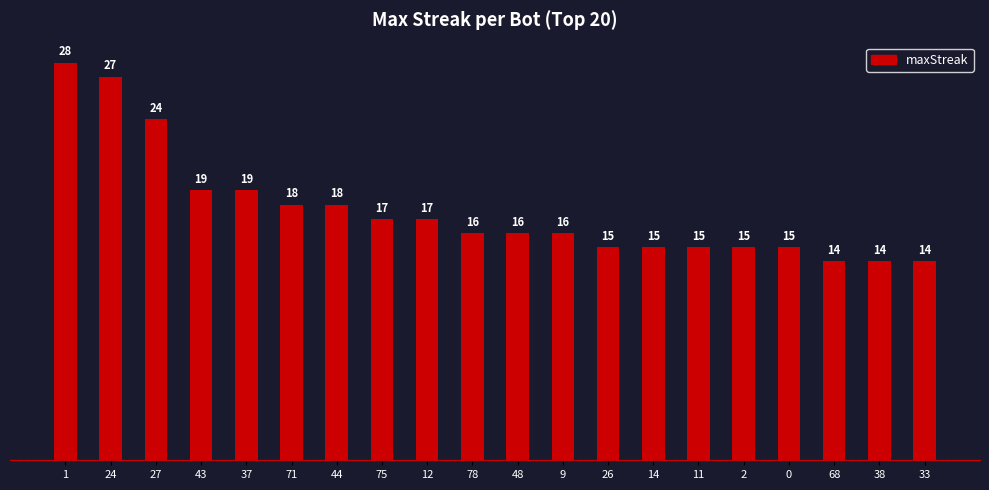

How many values are below 16?

8